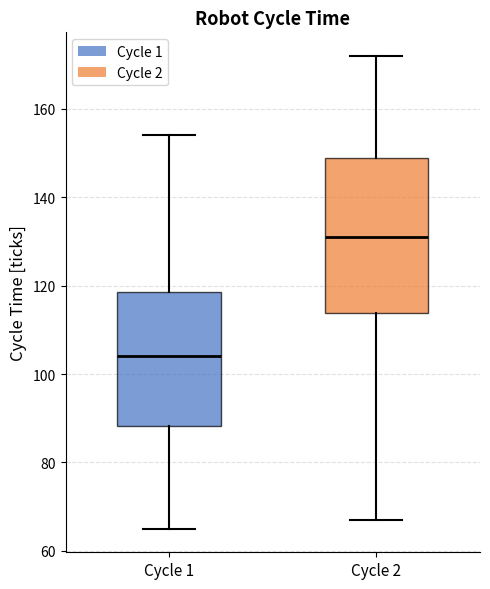

Reading left to right, transcribe this box plot: for each box, give where its median line is, the range the box spans, and where its two whiskers end, as read against the y-axis. The values are not printed on the chart, so give them approximately, as read against the axis.

Cycle 1: median 104, box 88 to 118, whiskers 66 to 154
Cycle 2: median 132, box 114 to 150, whiskers 68 to 172